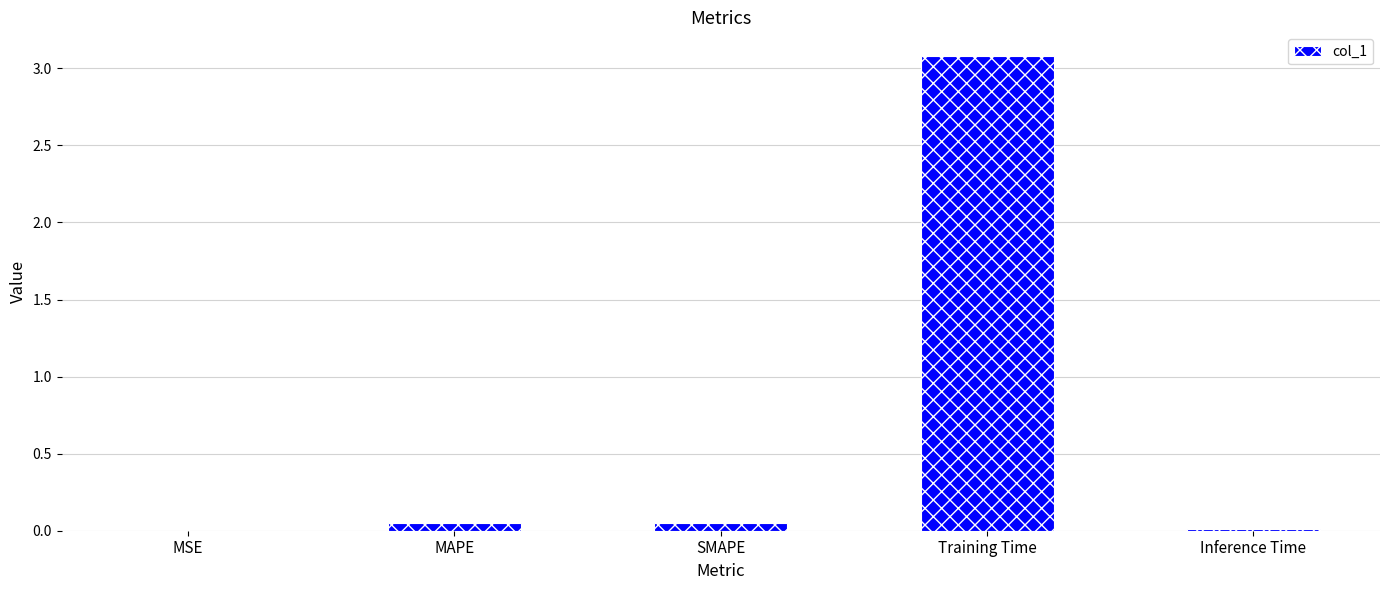

Is it true that the value at Training Time is 1.4?

False